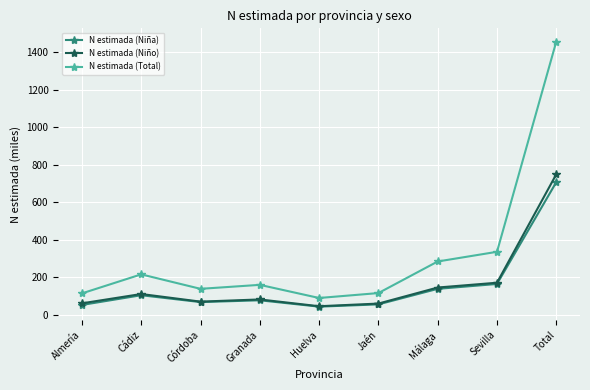

What position from the left is Córdoba?

3